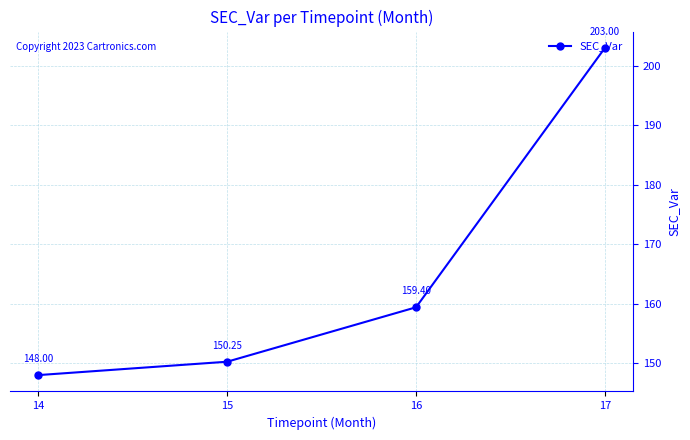

What is the value of the 1st point from the left?

148.0